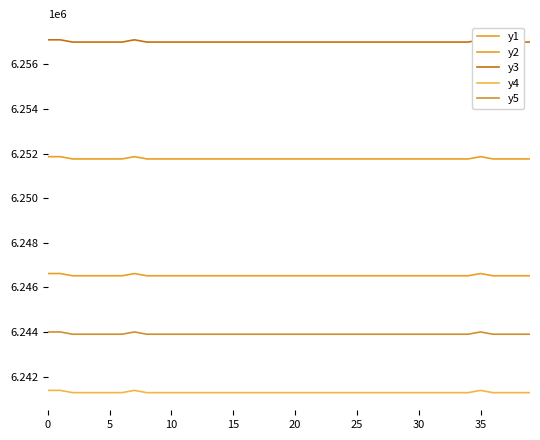

Does the chart display data point markers on the line(s)?

No